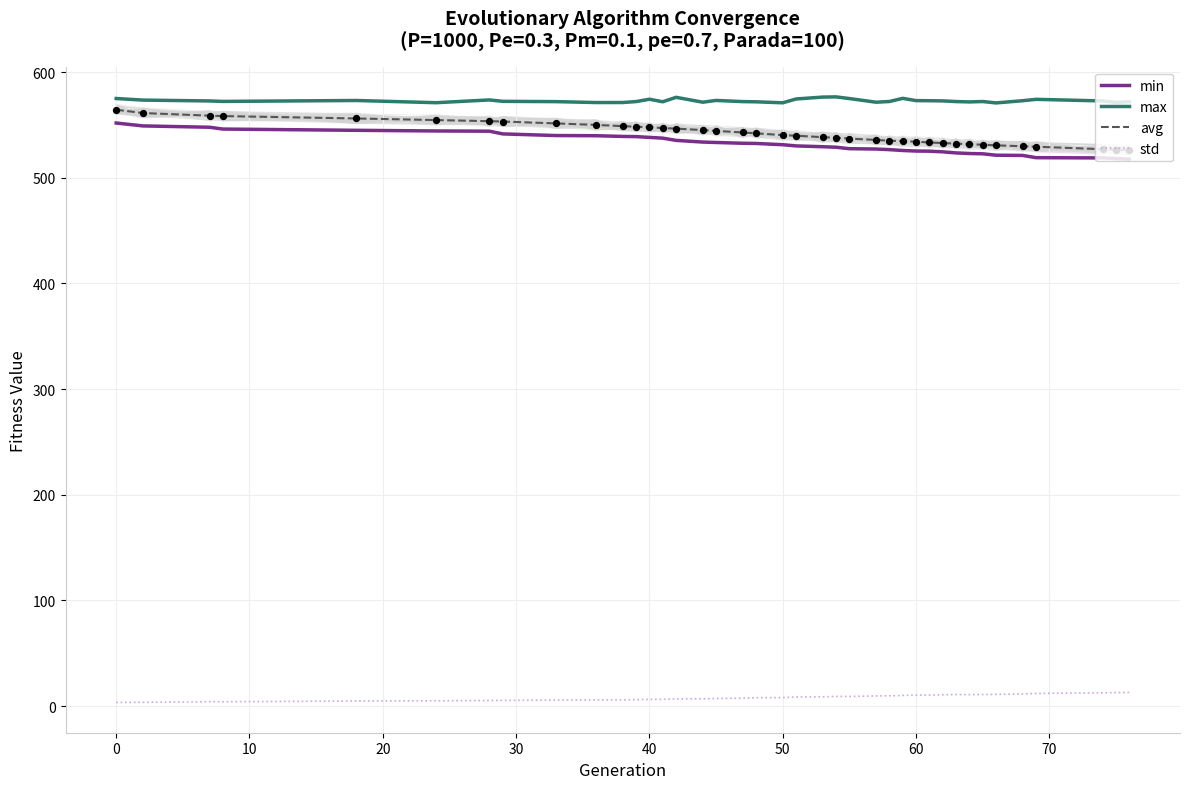

Which series has the largest Y range (max minus min)?

avg